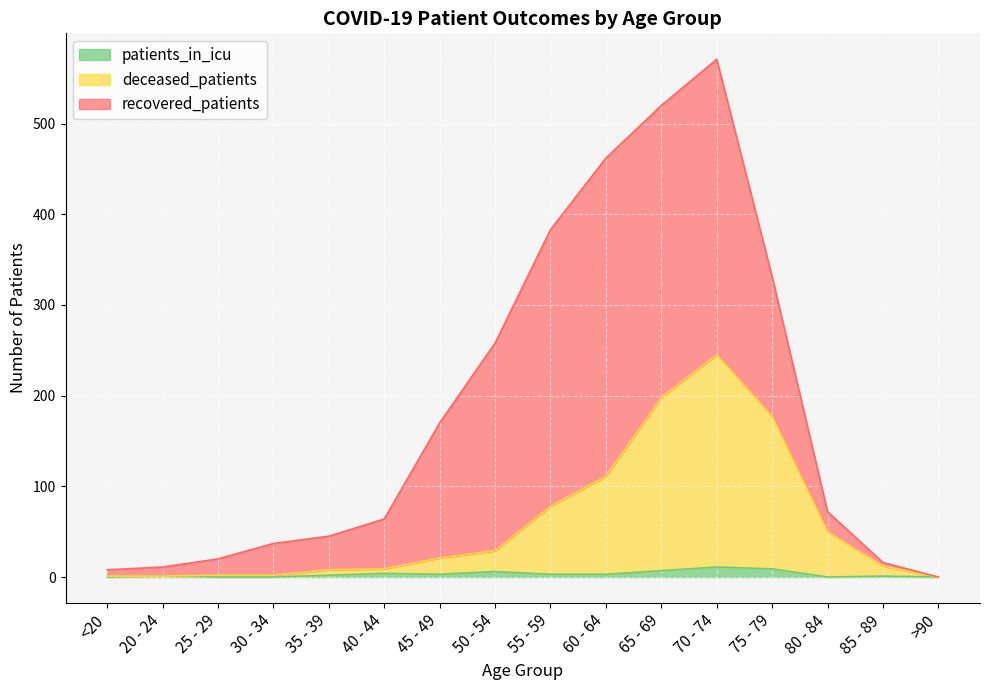

The value of patients_in_icu at 30 - 34 is 0. True or false?

True